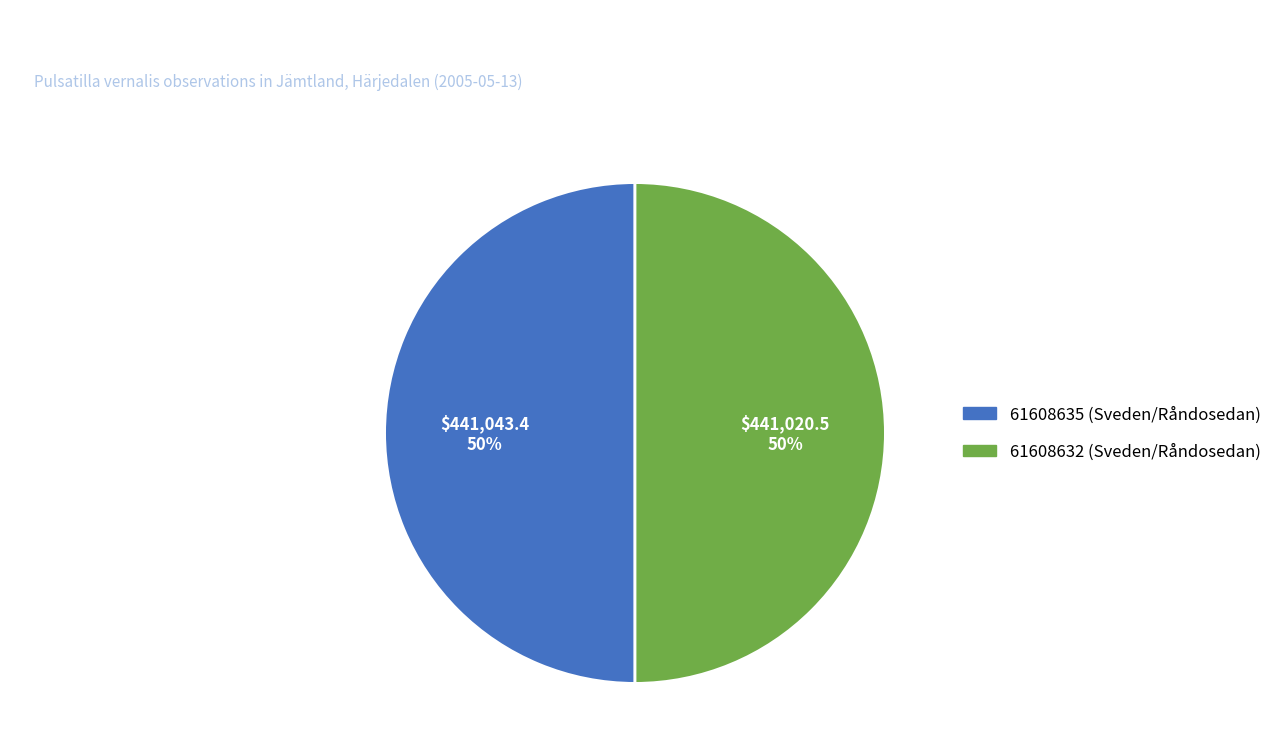

Is it true that 61608632 (Sveden/Råndosedan) is 50% of the pie?

True